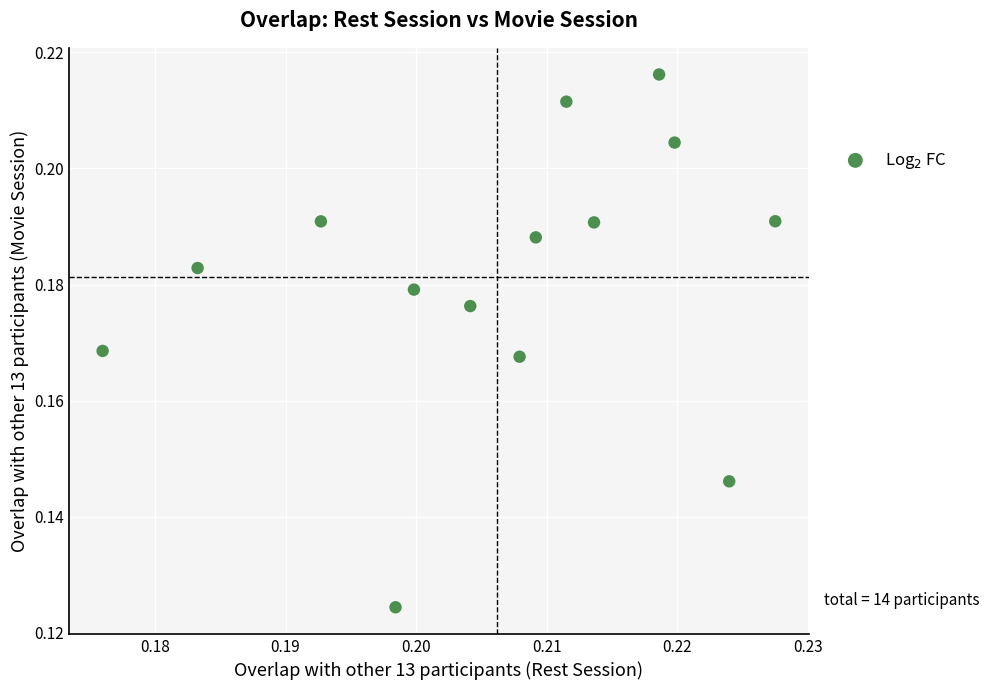

How many points are shown in the scatter plot?

14